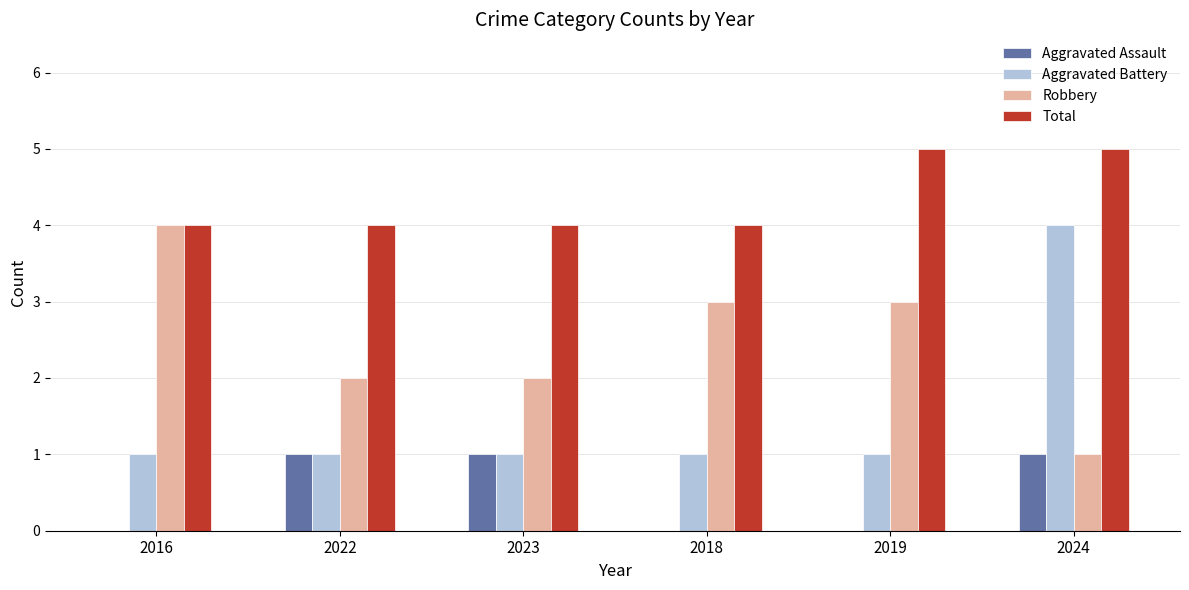

Is it true that Robbery equals 2 at 2023?

True